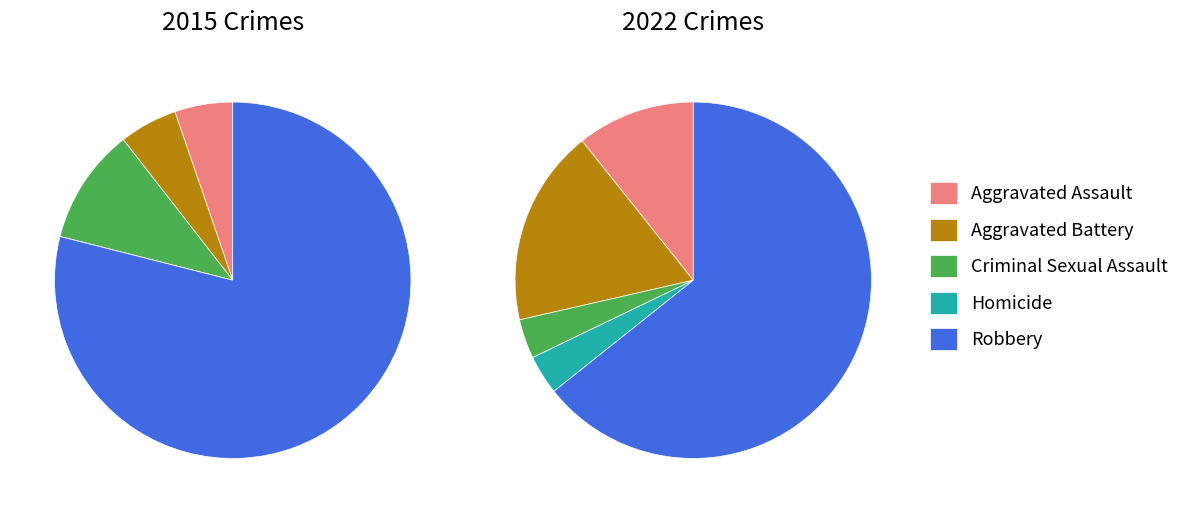

True or false: values_2022 accounts for 18% of the total.

False